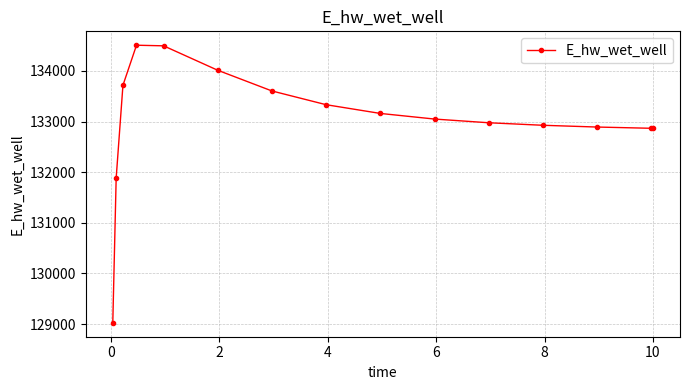

What is the value of the 11th point from the left?

132976.5